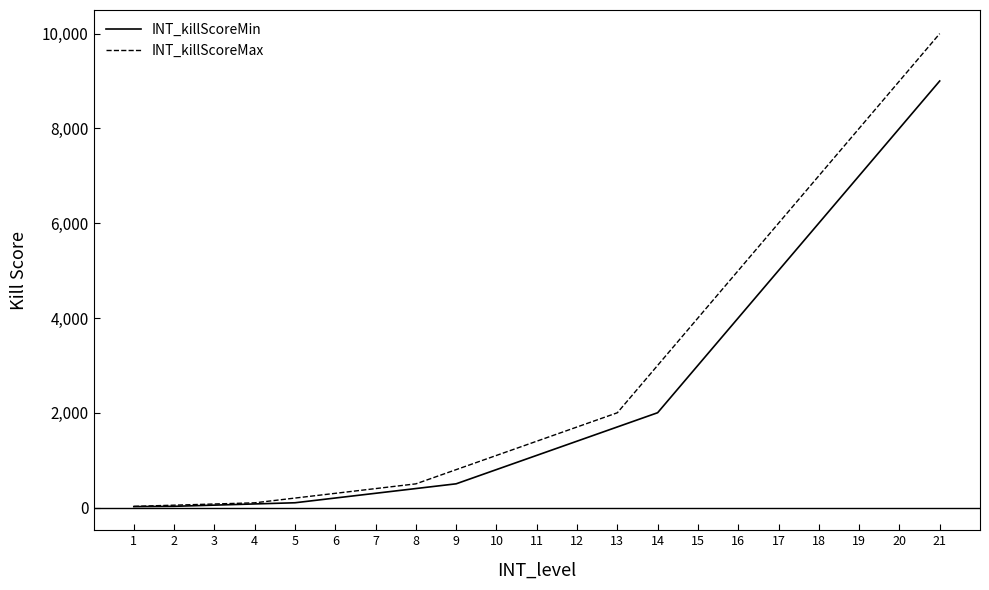

What is the spread (max minus min) of values at 3?

24